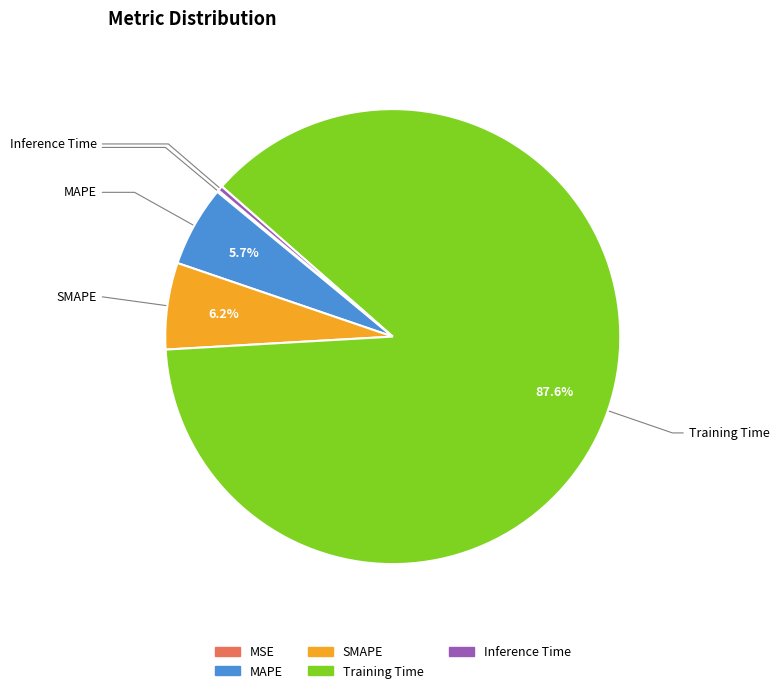

To the nearest percent, what percentage of the pie is MAPE?

6%